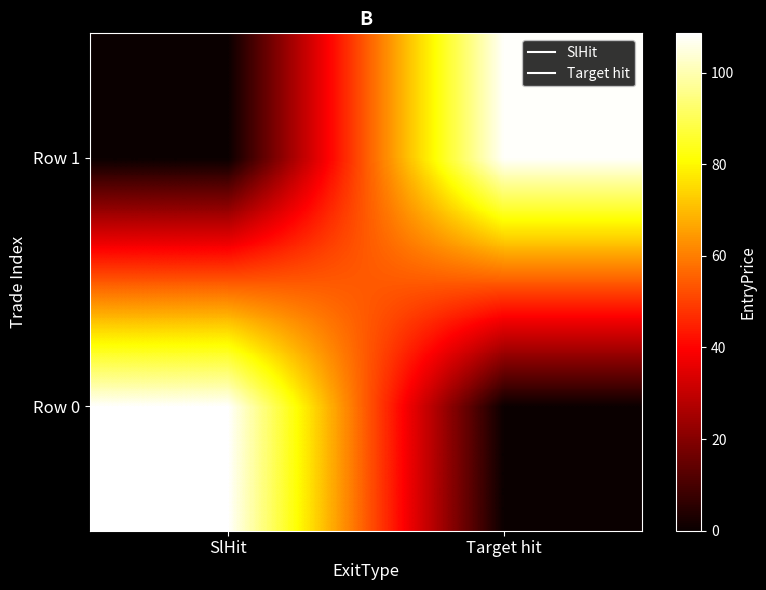

Which has a higher value, SlHit or Target hit?

SlHit